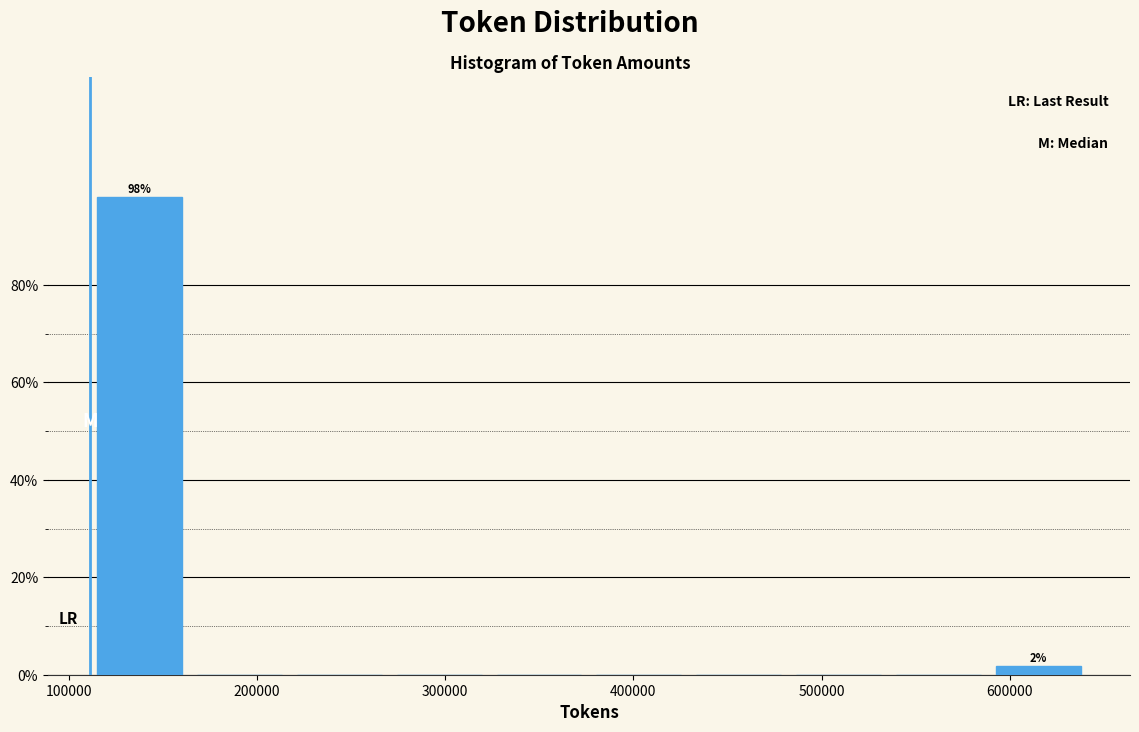

Over which range of the x-axis is the bar tallest?

110000 to 160000